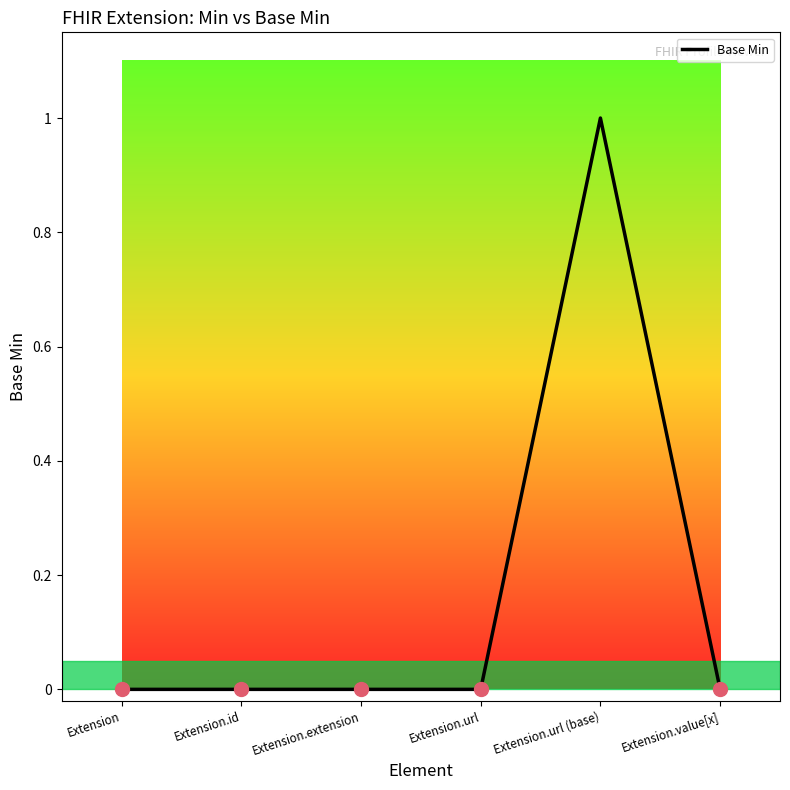

Count the number of categories in the chart.

6